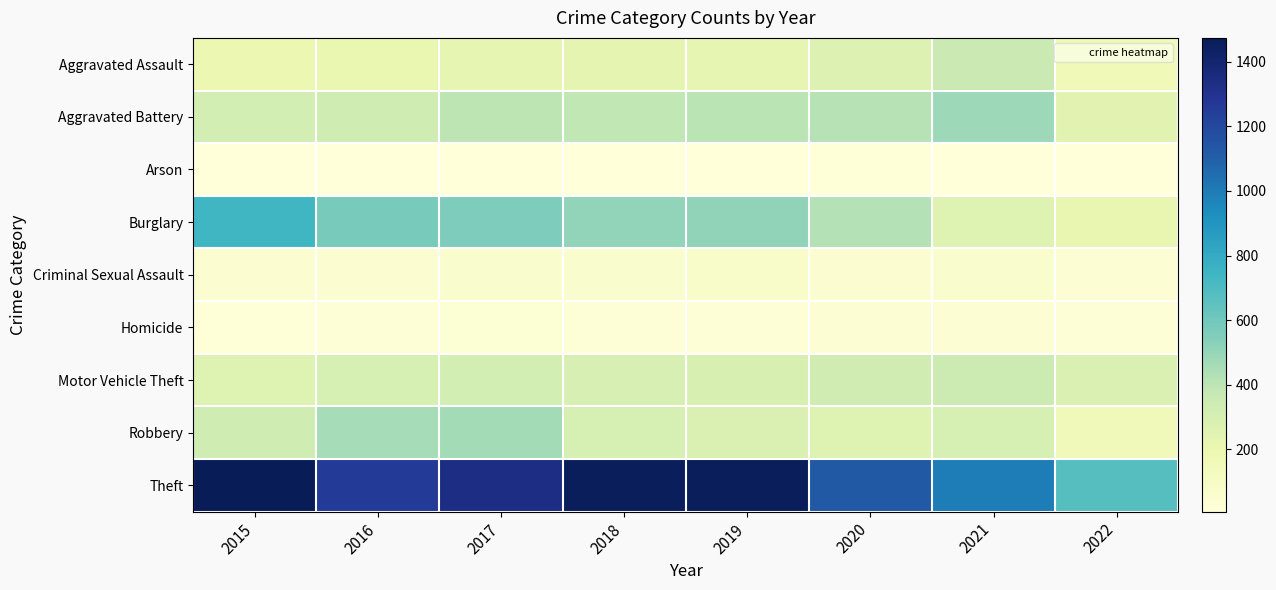

Which has a higher value, 2022 or 2020?

2020